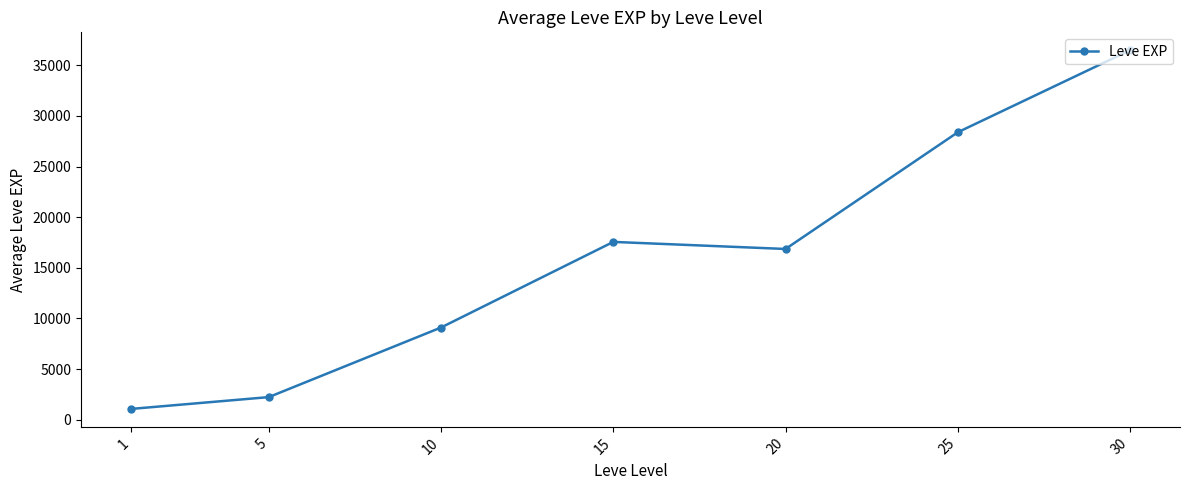

What is the sum of all values?

111718.3